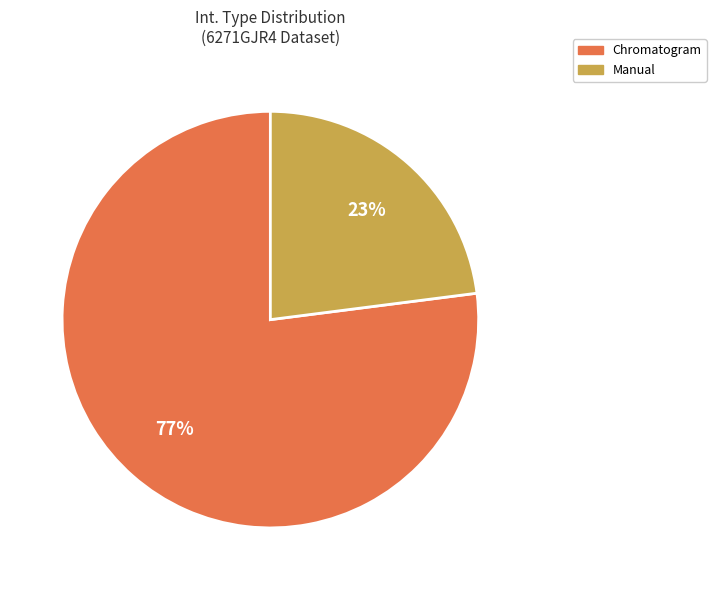

What is the majority slice?

Chromatogram